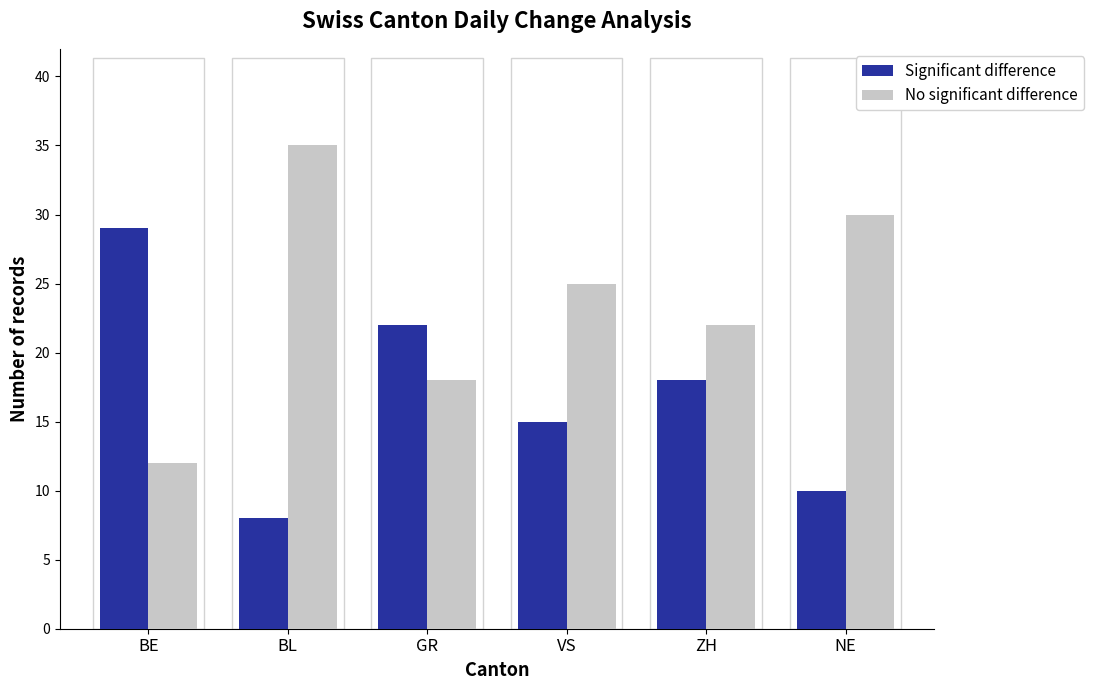

Is the value of Significant difference at BE greater than the value of No significant difference at GR?

Yes